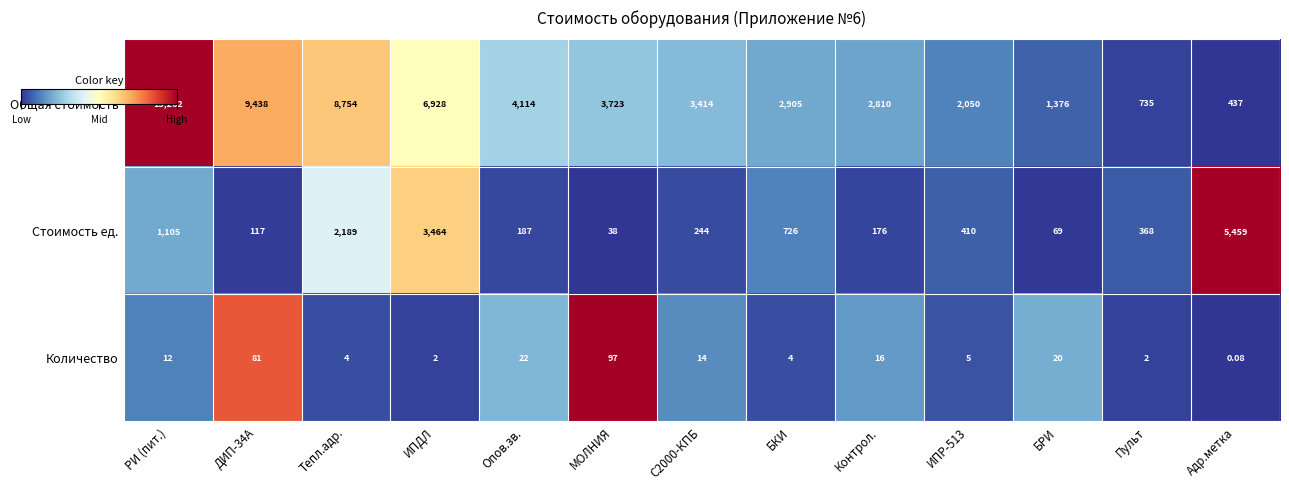

At which category is the sum across all series the highest?

РИ (пит.)